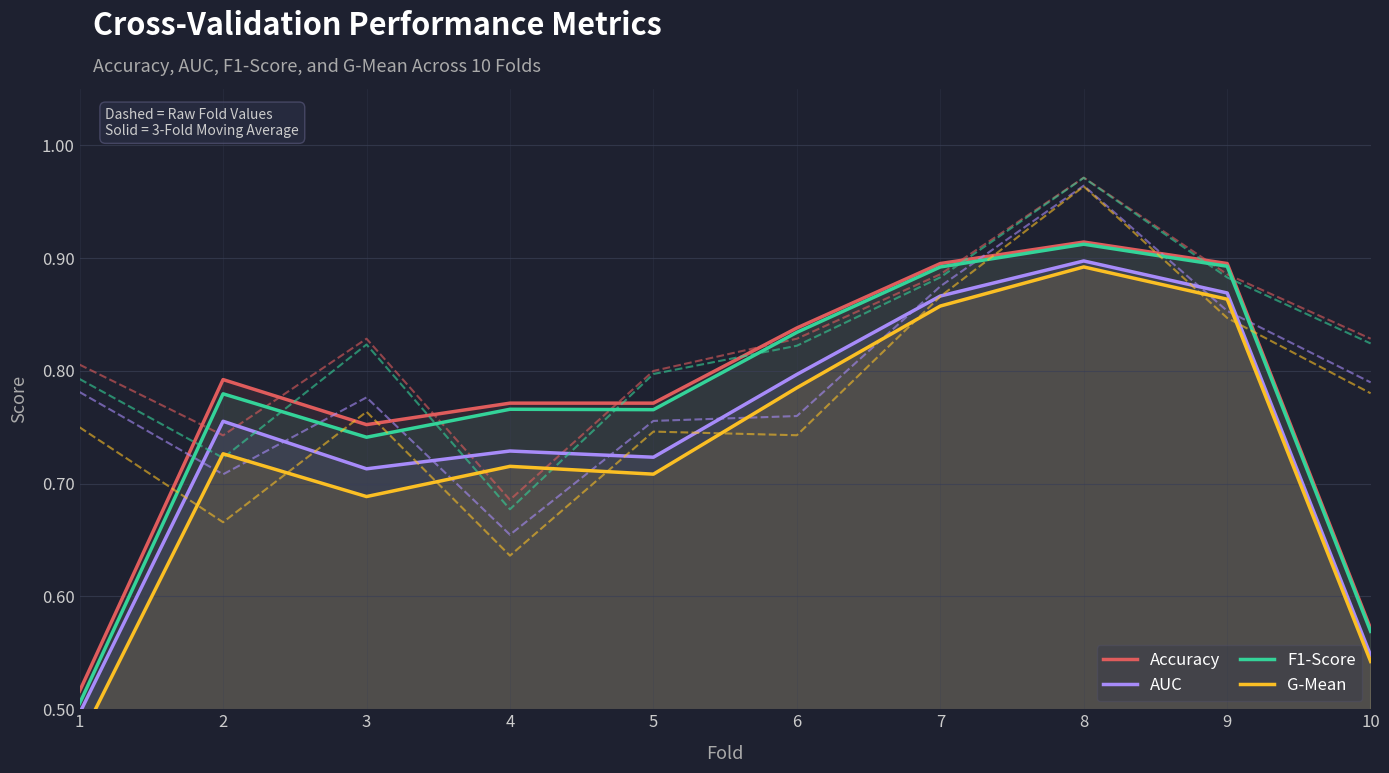

Read the accuracy value at 3.

0.8